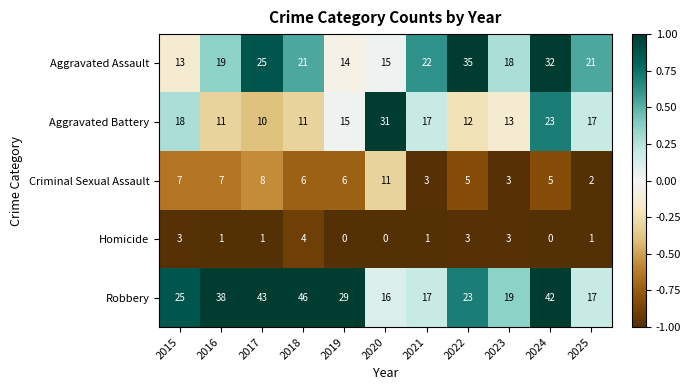

The value of Robbery at 2015 is 25. True or false?

True